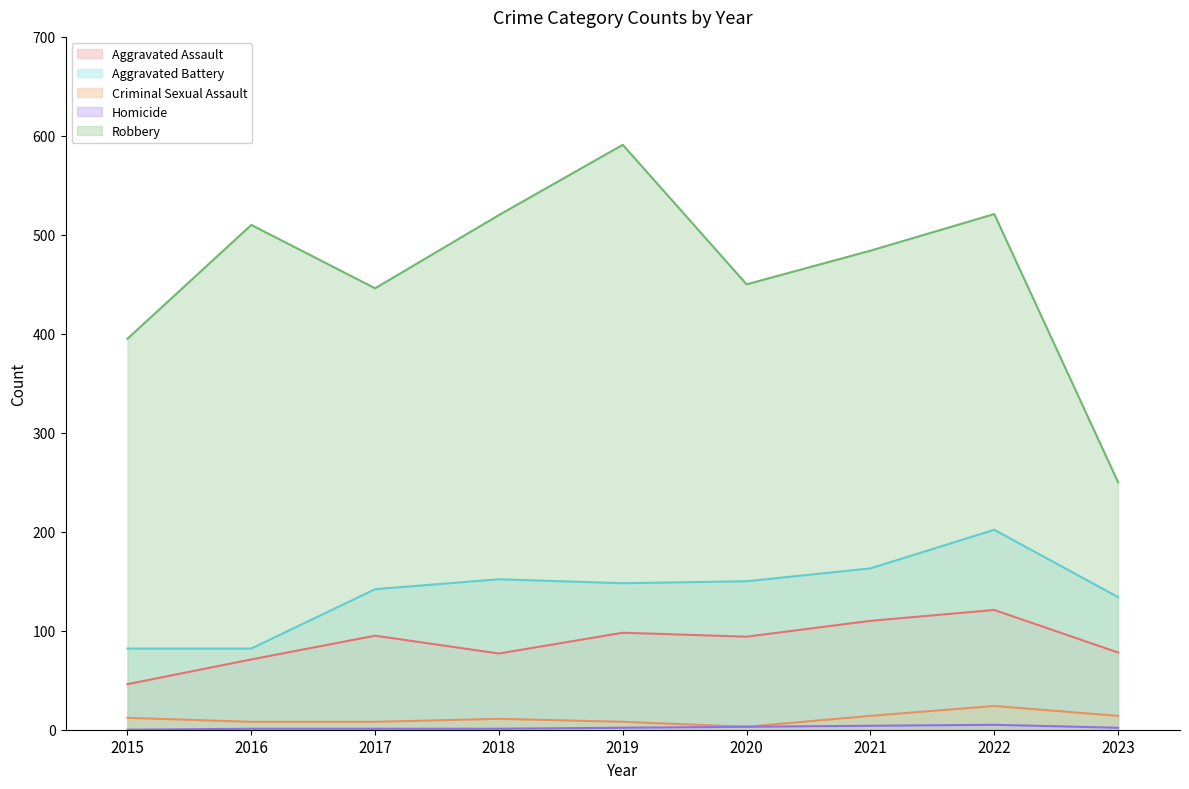

How many lines are shown in the chart?

5